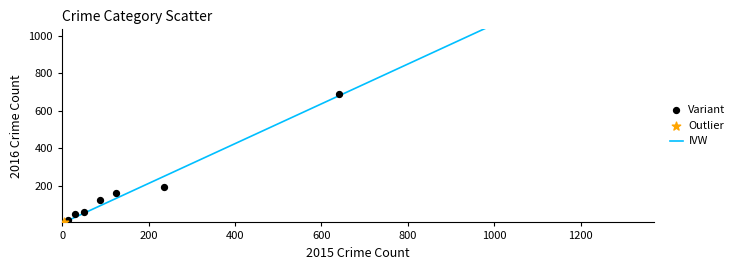

Which series reaches the maximum Y coordinate?

Variant